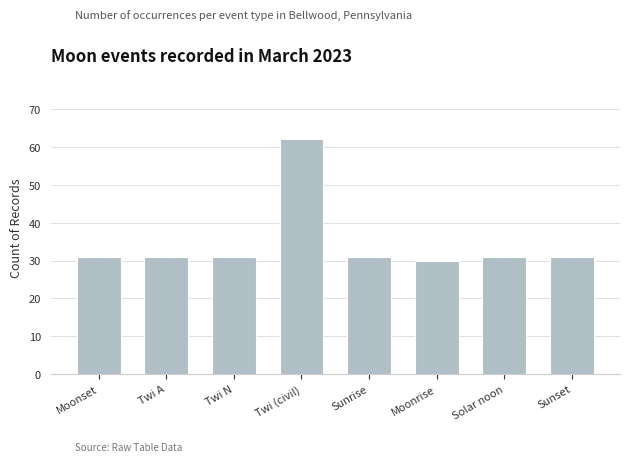

Reading left to right, list all the values displayed in this chart.

31	31	31	62	31	30	31	31